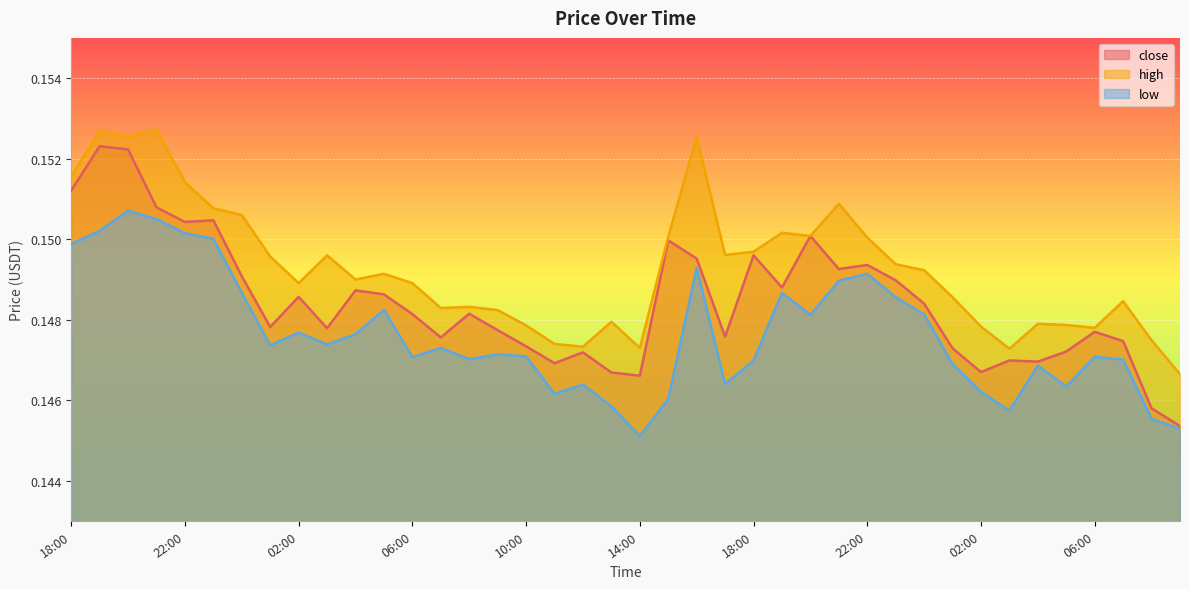

Reading left to right, list all the values displayed in this chart.

close: 0.2	0.2	0.2	0.2	0.2	0.2	0.1	0.1	0.1	0.1	0.1	0.1	0.1	0.1	0.1	0.1	0.1	0.1	0.1	0.1	0.1	0.1	0.1	0.1	0.1	0.1	0.2	0.1	0.1	0.1	0.1	0.1	0.1	0.1	0.1	0.1	0.1	0.1	0.1	0.1
high: 0.2	0.2	0.2	0.2	0.2	0.2	0.2	0.1	0.1	0.1	0.1	0.1	0.1	0.1	0.1	0.1	0.1	0.1	0.1	0.1	0.1	0.2	0.2	0.1	0.1	0.2	0.2	0.2	0.2	0.1	0.1	0.1	0.1	0.1	0.1	0.1	0.1	0.1	0.1	0.1
low: 0.1	0.2	0.2	0.2	0.2	0.2	0.1	0.1	0.1	0.1	0.1	0.1	0.1	0.1	0.1	0.1	0.1	0.1	0.1	0.1	0.1	0.1	0.1	0.1	0.1	0.1	0.1	0.1	0.1	0.1	0.1	0.1	0.1	0.1	0.1	0.1	0.1	0.1	0.1	0.1